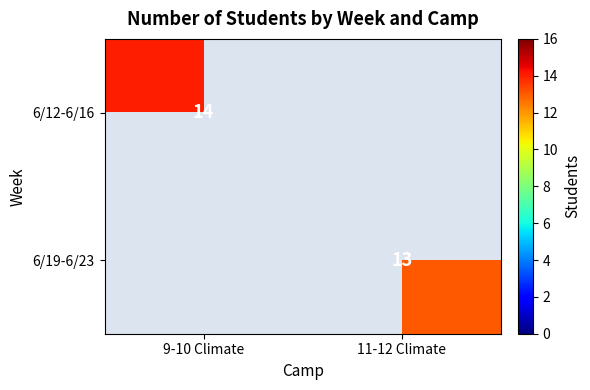

Is it true that 6/19-6/23 equals 21 at 11-12 Climate?

False